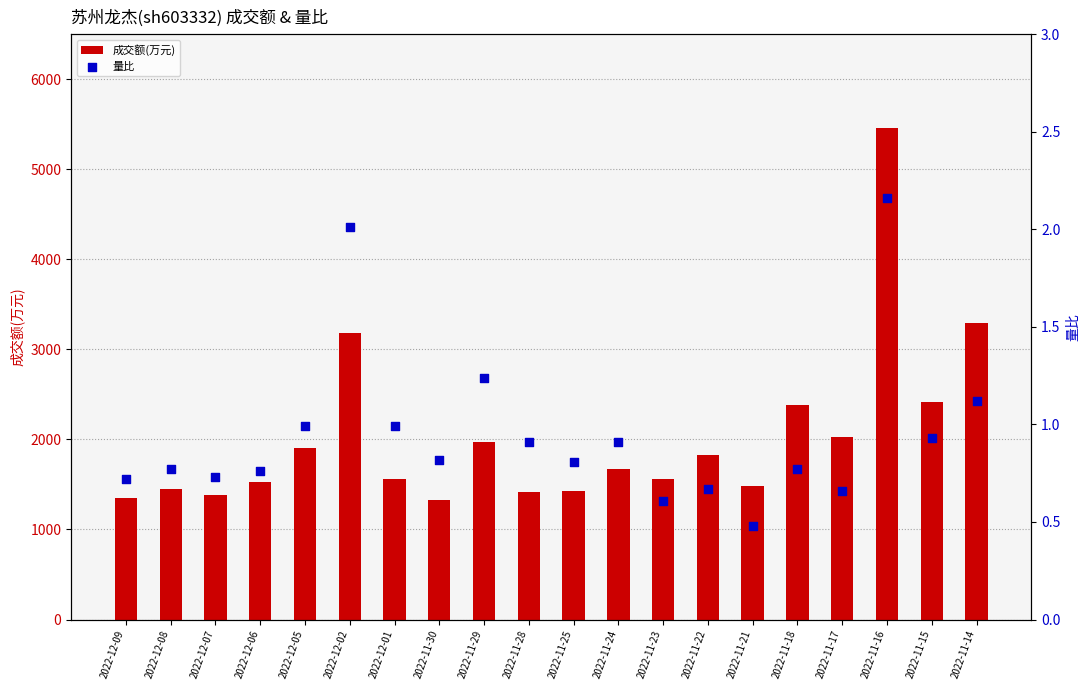

Which series has the largest total across all categories?

成交额(万元)